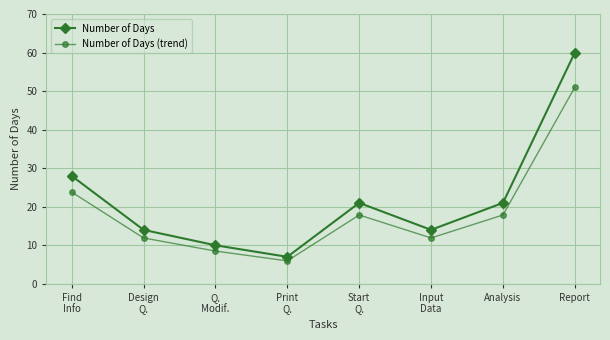

True or false: Number of Days (trend) has a value of 11.5 at Find
Info.

False